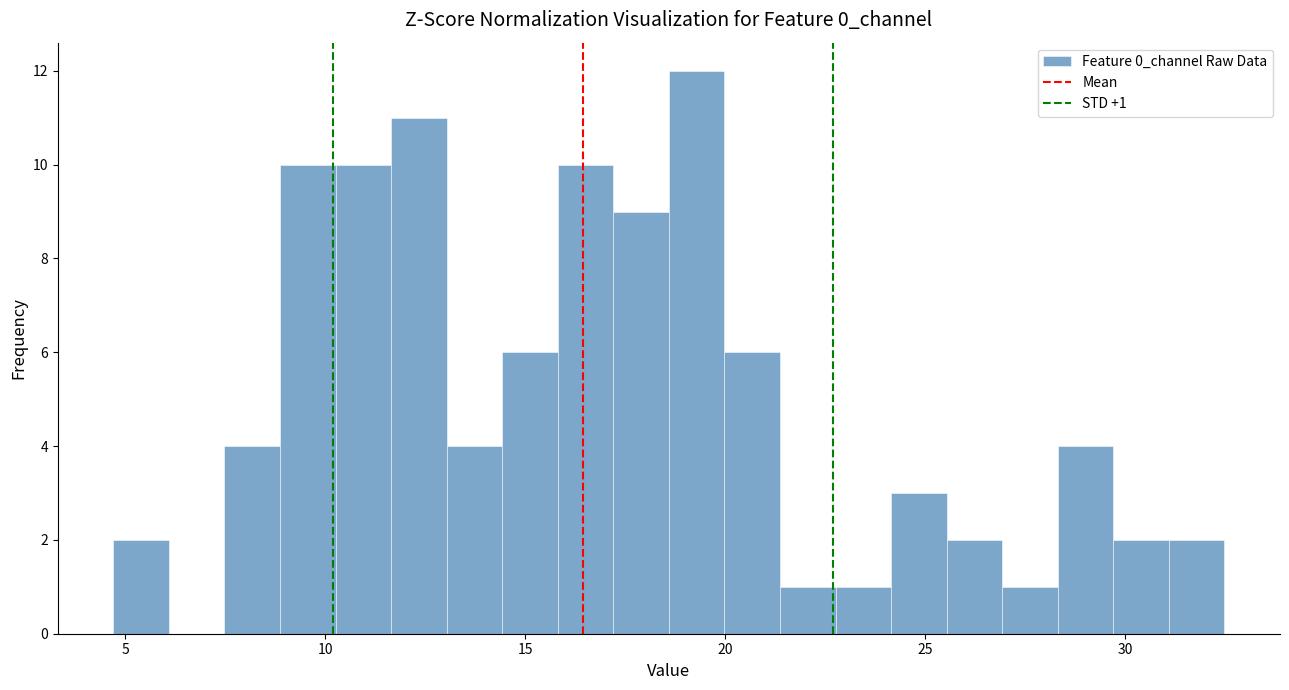

Read against the x-axis, roughly where is the centre of the tallest bar?

19.5